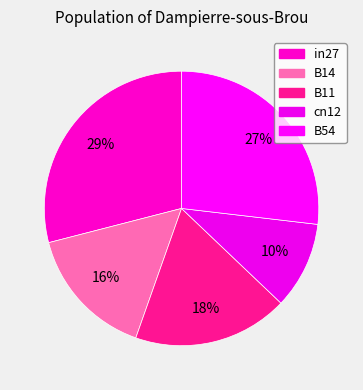

Count the number of slices in the pie.

5